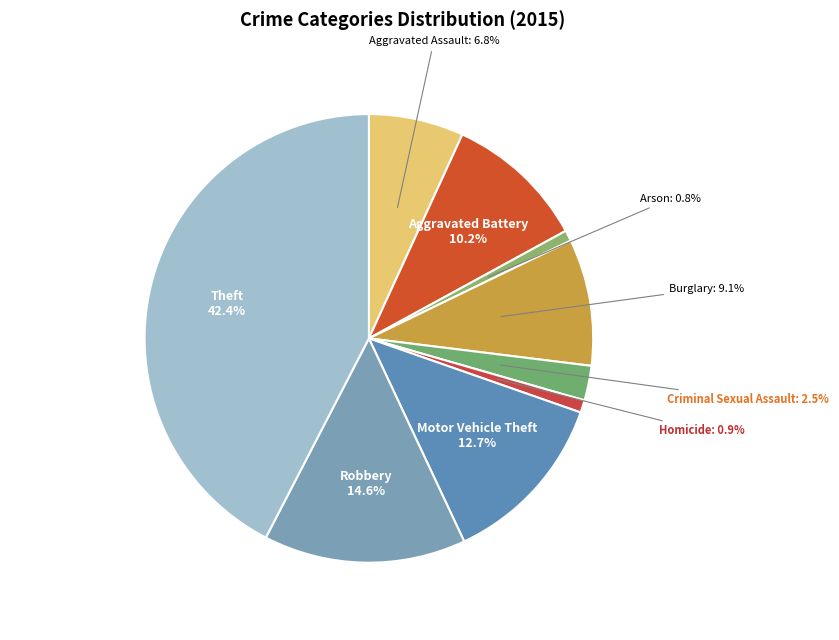

To the nearest percent, what percentage of the pie is Burglary?

9%